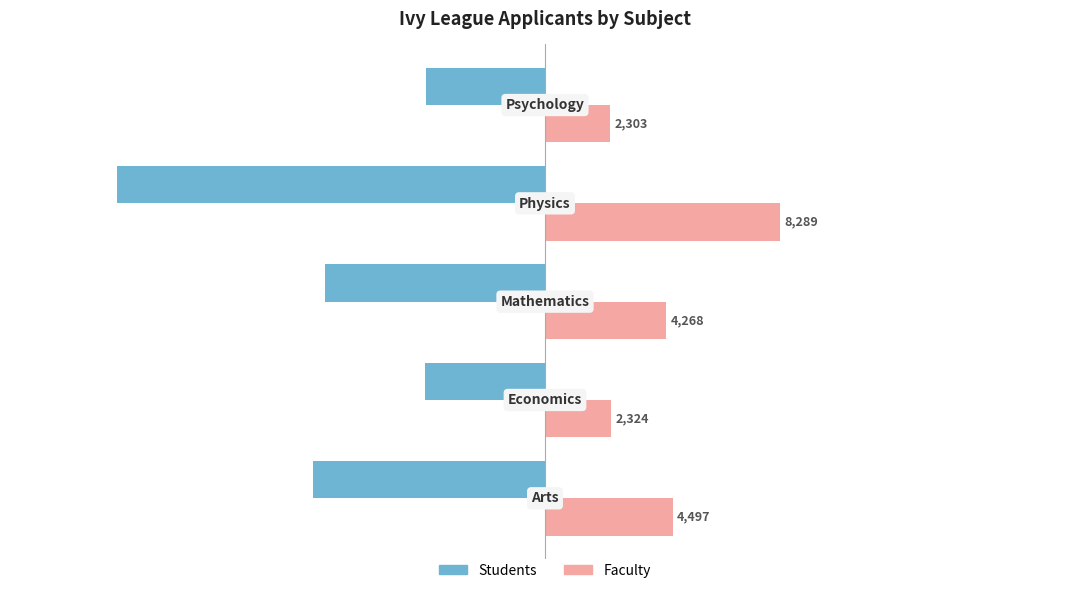

Which series has the widest spread of values?

Students